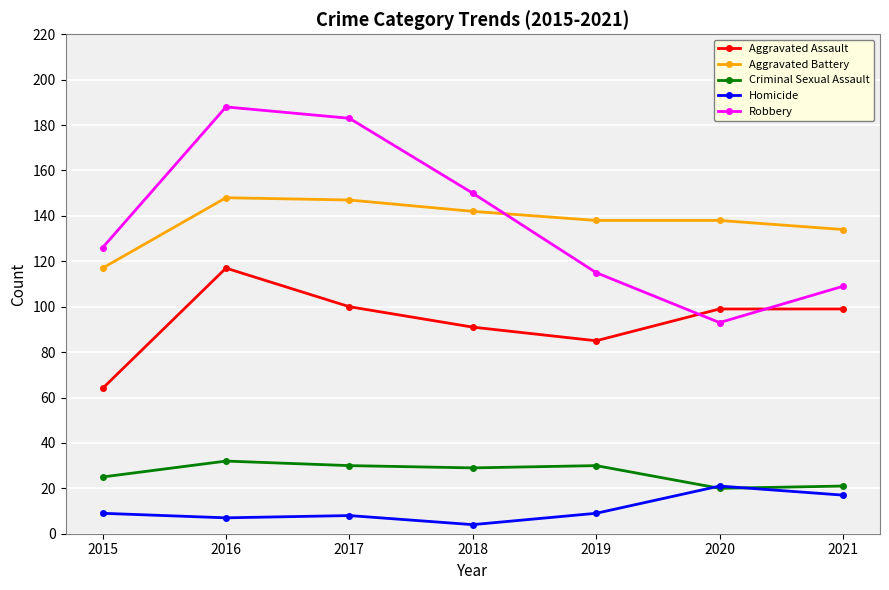

Reading left to right, extract all data points from this chart.

Aggravated Assault: 2015=64	2016=117	2017=100	2018=91	2019=85	2020=99	2021=99
Aggravated Battery: 2015=117	2016=148	2017=147	2018=142	2019=138	2020=138	2021=134
Criminal Sexual Assault: 2015=25	2016=32	2017=30	2018=29	2019=30	2020=20	2021=21
Homicide: 2015=9	2016=7	2017=8	2018=4	2019=9	2020=21	2021=17
Robbery: 2015=126	2016=188	2017=183	2018=150	2019=115	2020=93	2021=109